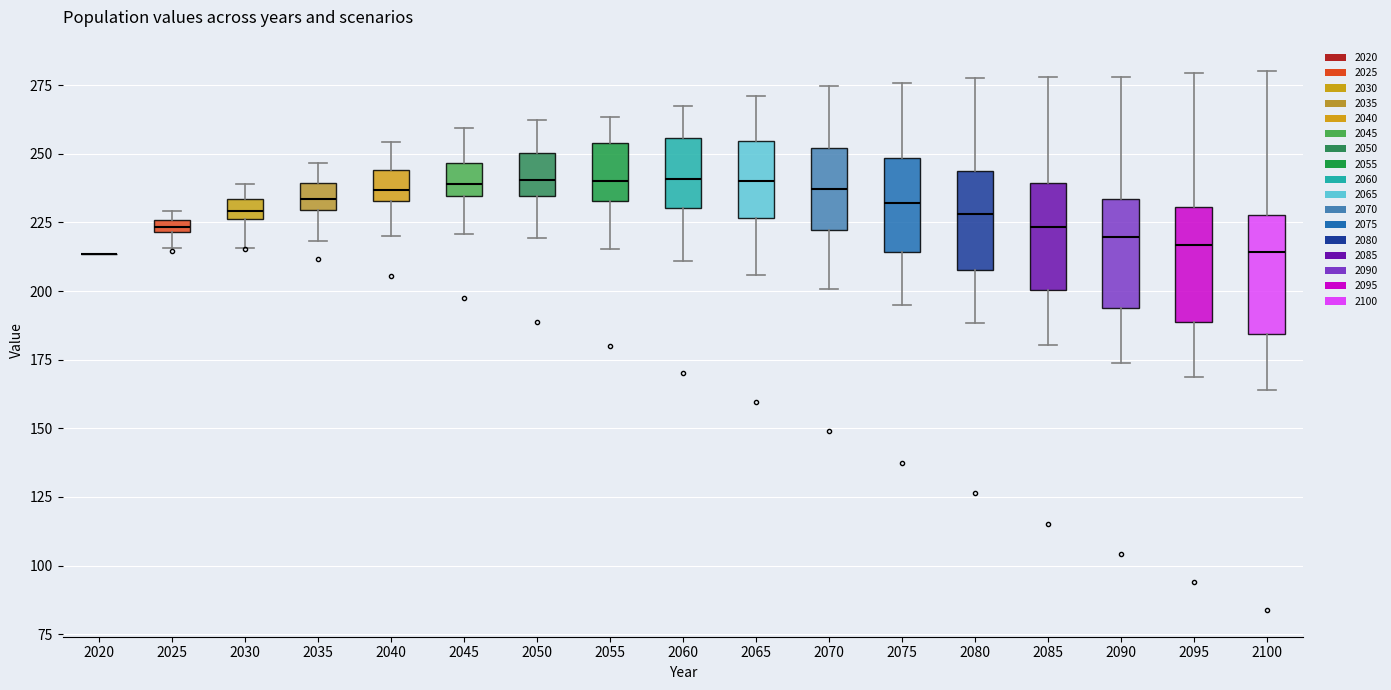

Where is the upper edge of the box at x = 2050 on the y-axis? The values are not printed on the chart, so give them approximately, as read against the axis.

250